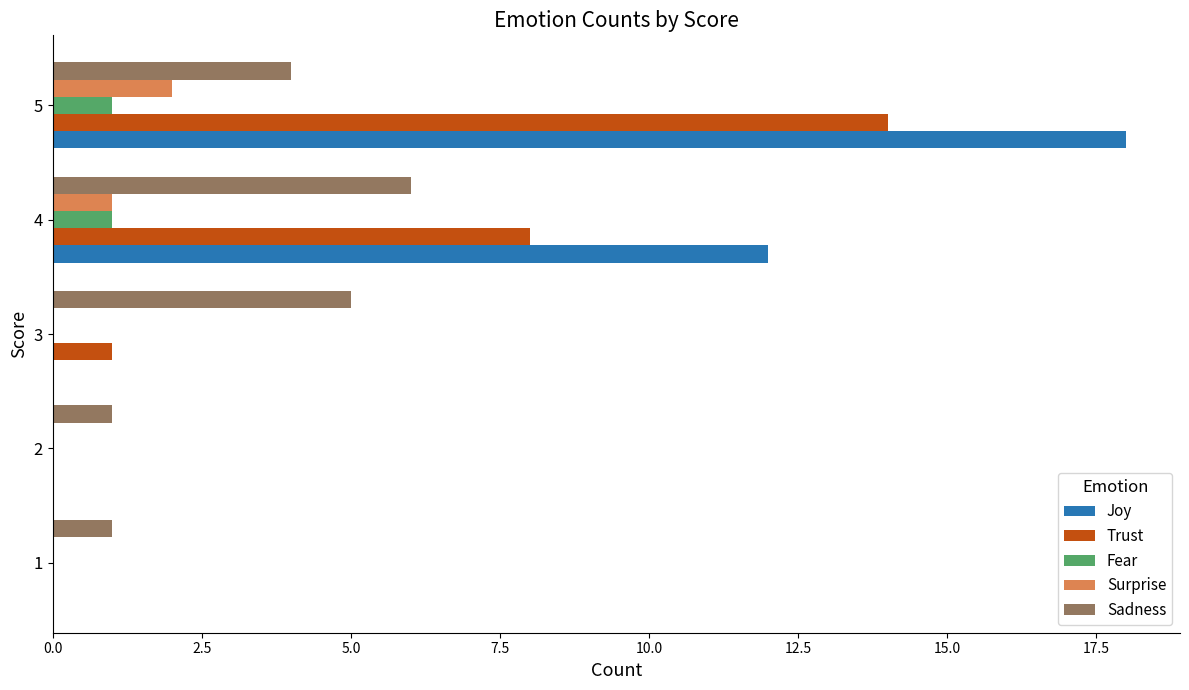

Which series has the largest total across all categories?

Joy